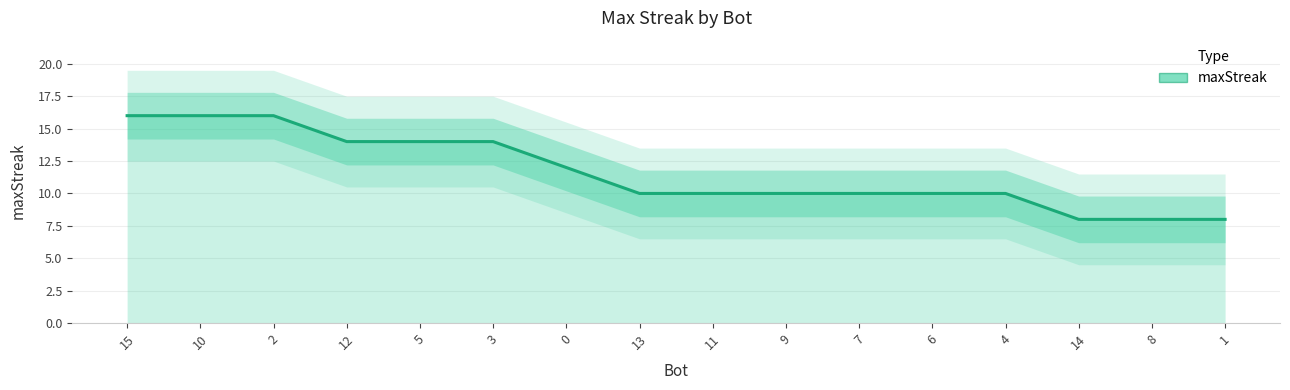

What is the sum of all values?

186